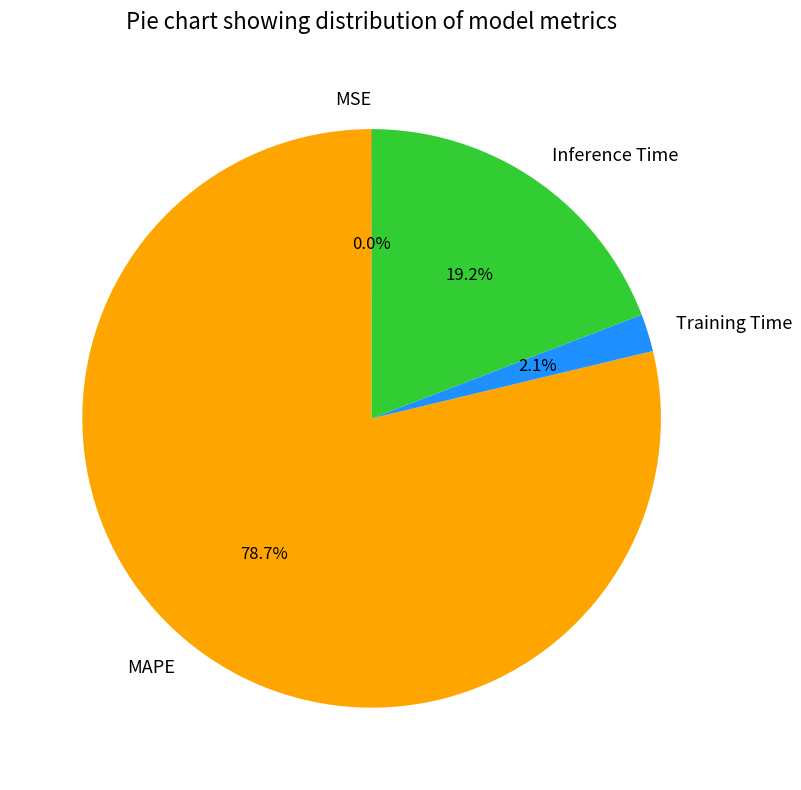

Which category accounts for the majority?

MAPE